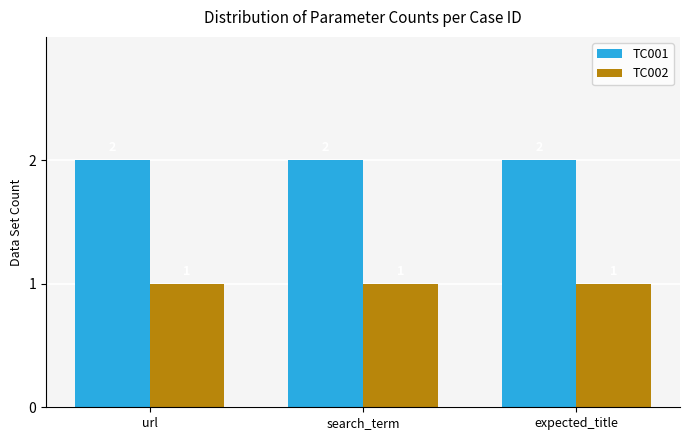

At expected_title, list the series in order from smallest to largest.

TC002, TC001